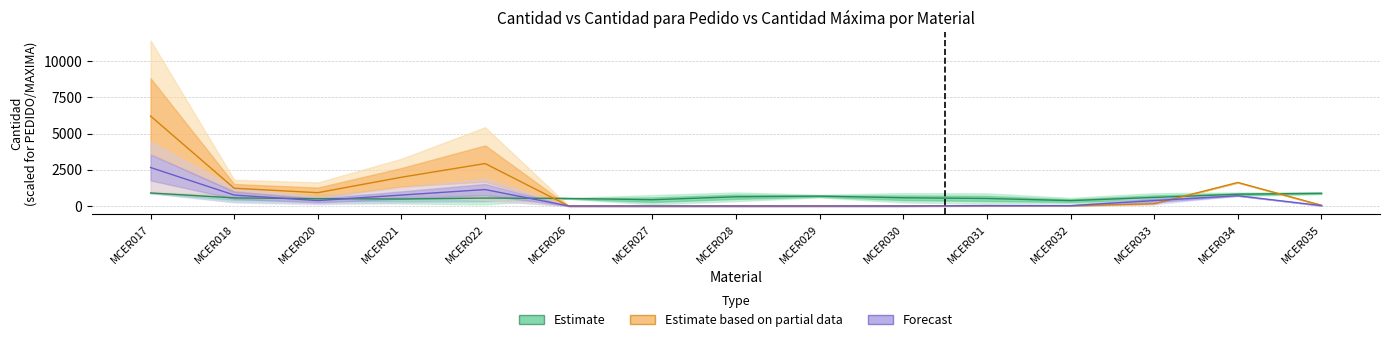

Between MCER030 and MCER035, which is larger?

MCER035